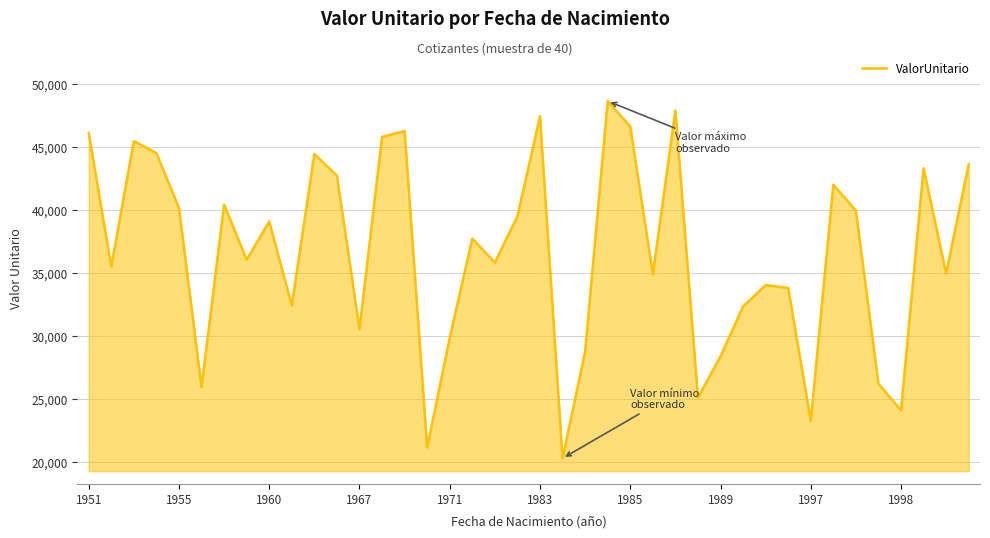

What is the difference between the maximum and minimum values?

28316.1